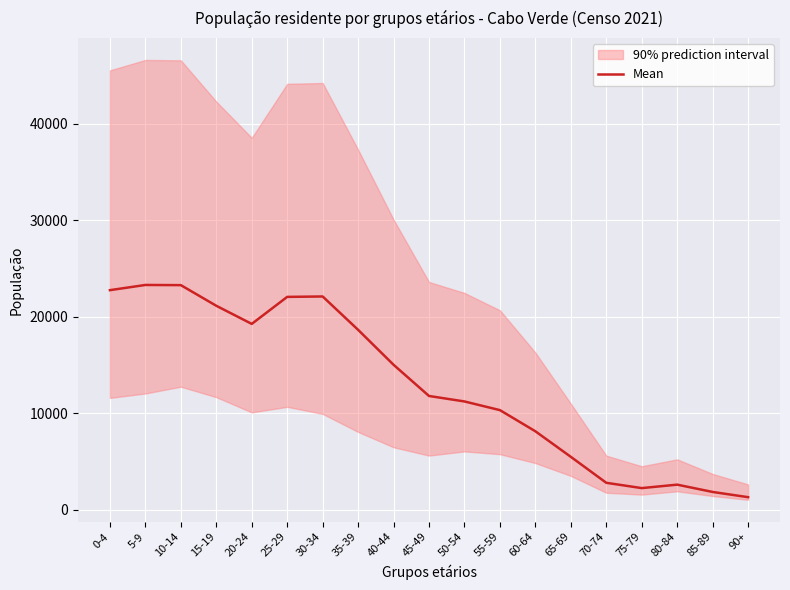

Rank the categories by value from highest to lowest.

5-9, 10-14, 0-4, 30-34, 25-29, 15-19, 20-24, 35-39, 40-44, 45-49, 50-54, 55-59, 60-64, 65-69, 70-74, 80-84, 75-79, 85-89, 90+